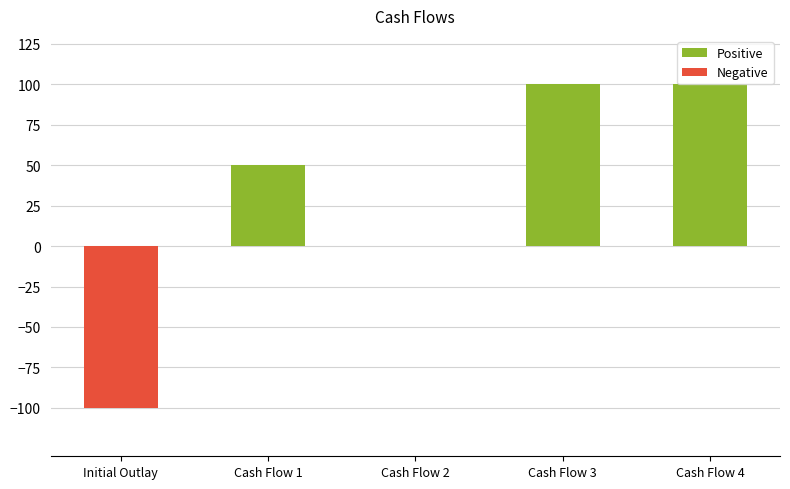

What is the maximum value shown in the chart?

100